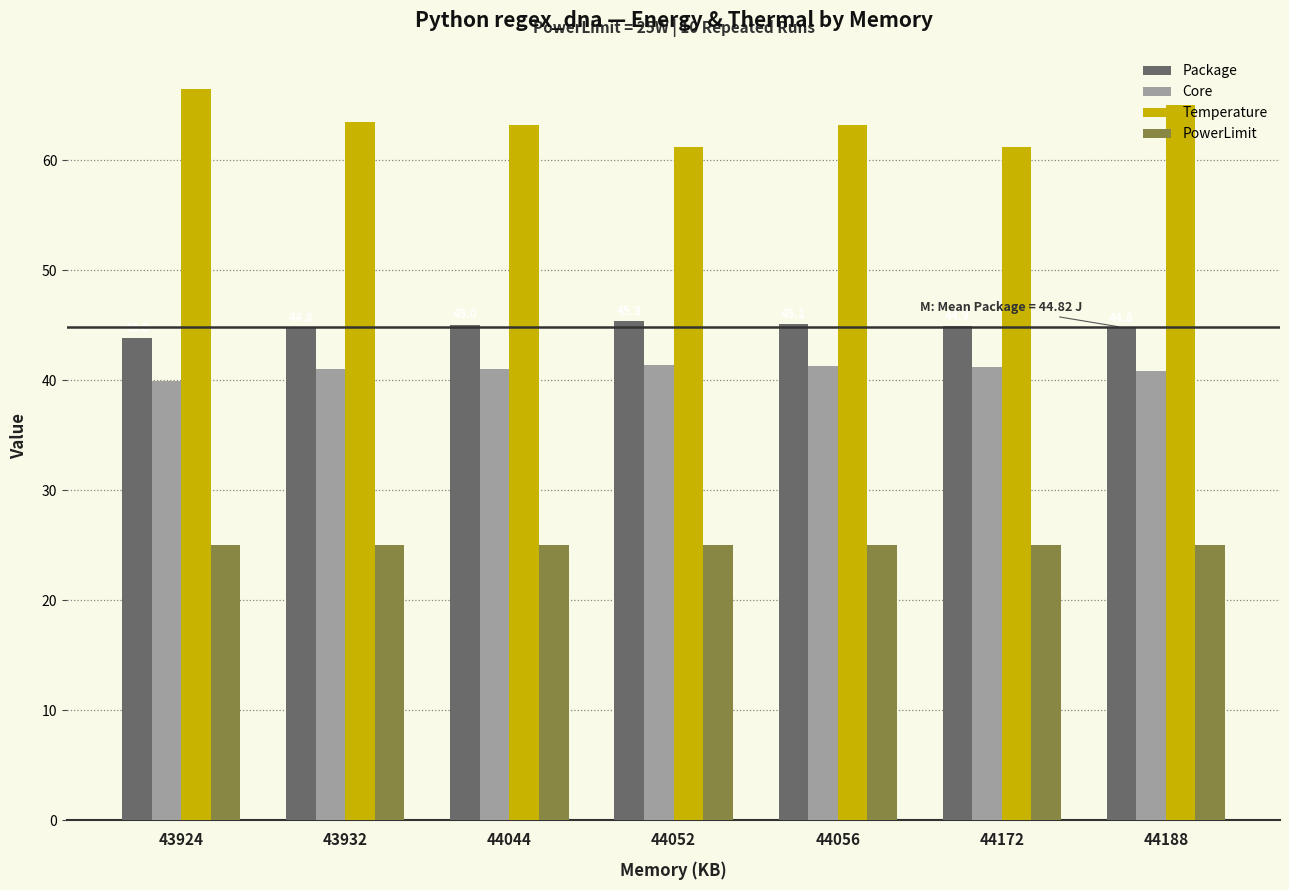

Does the chart contain stacked bars?

No